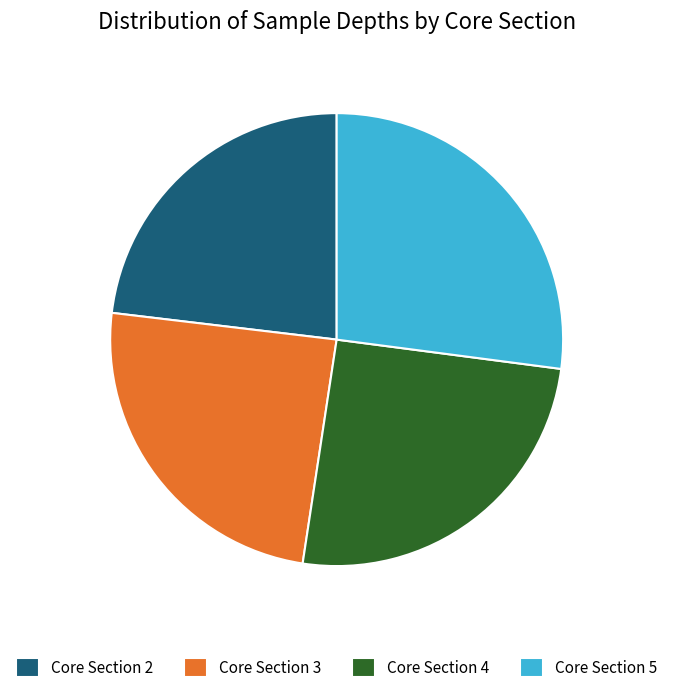

How many segments does this pie chart have?

4